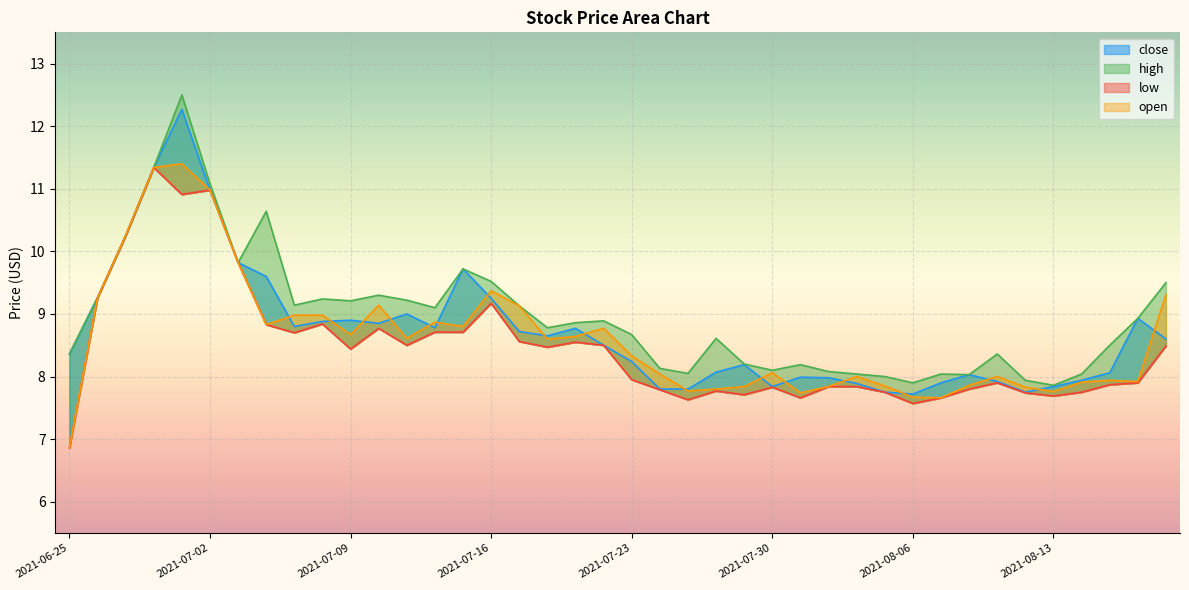

What is the maximum value for high?

12.5